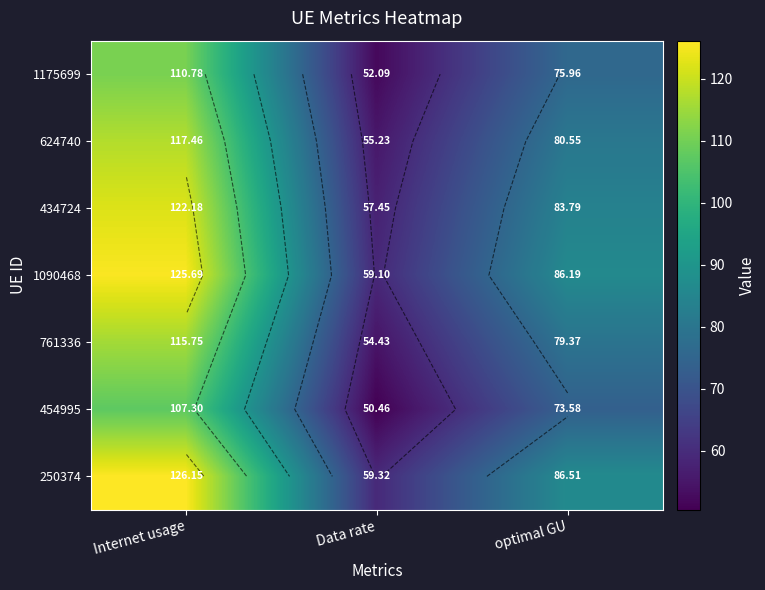

At which category does the chart reach its peak across all series?

Internet usage